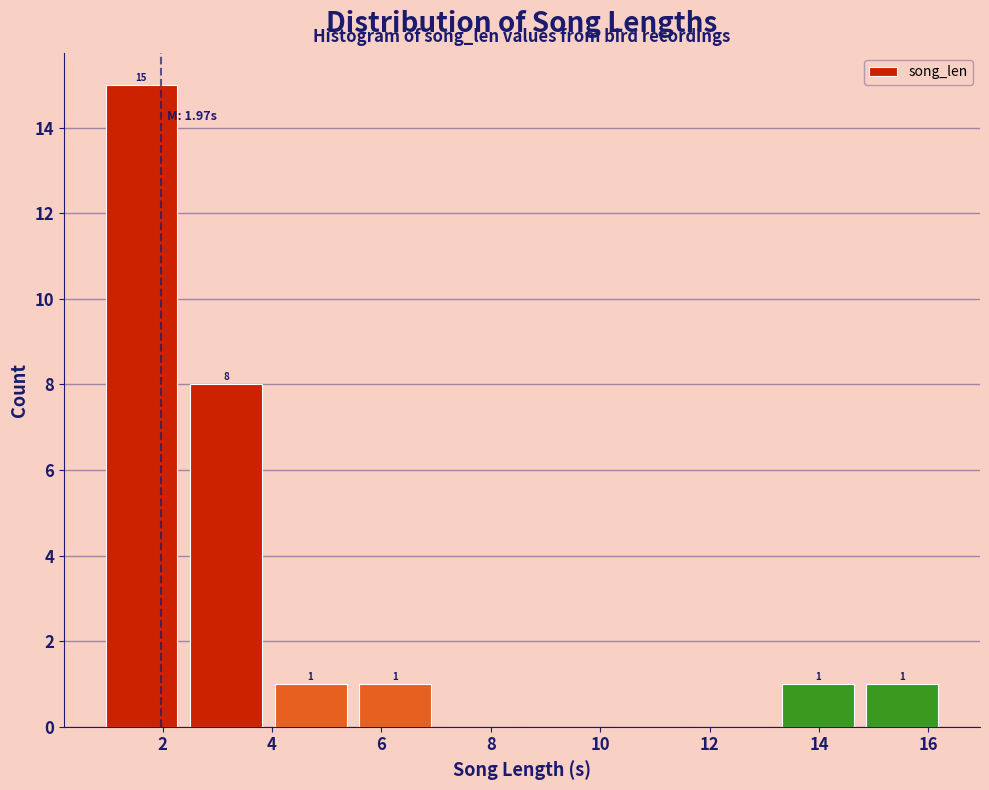

Over which range of the x-axis is the bar tallest?

0.8 to 2.4